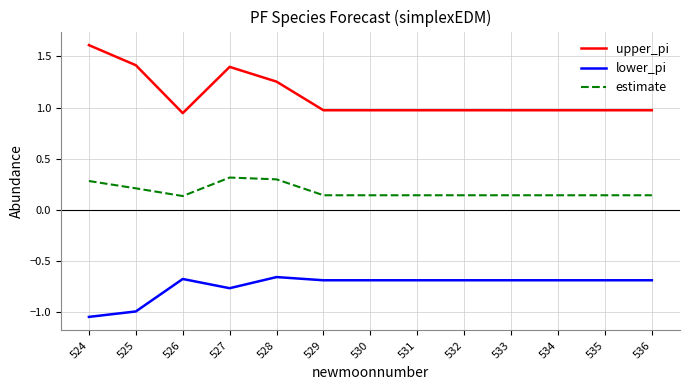

The value of upper_pi at 531 is 1.0. True or false?

True